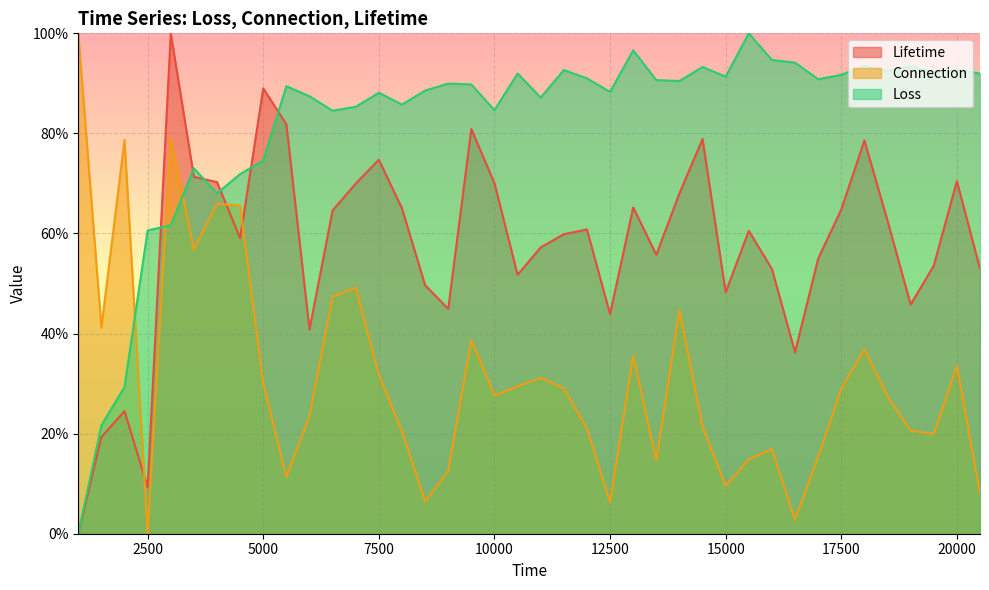

Which category has the highest value in the Lifetime series?

3000.0